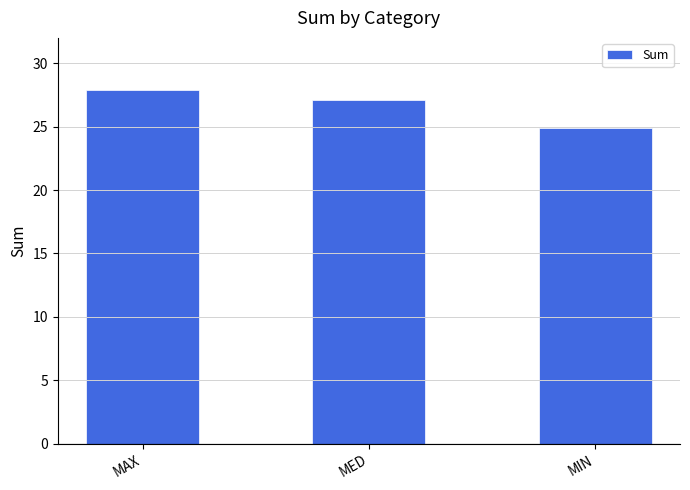

Reading left to right, extract all data points from this chart.

27.9	27.1	24.9